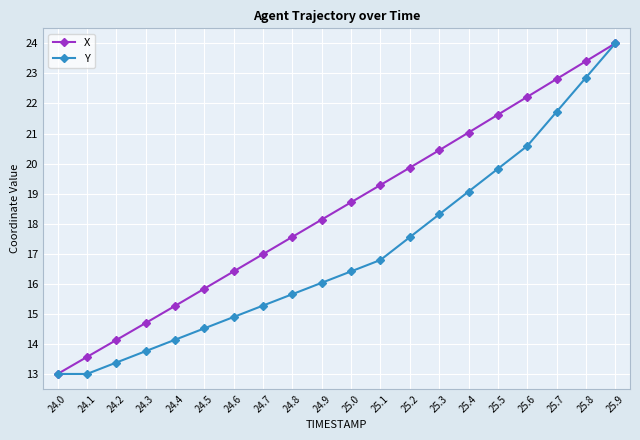

The X series shows 18.7 at 25.0. True or false?

True